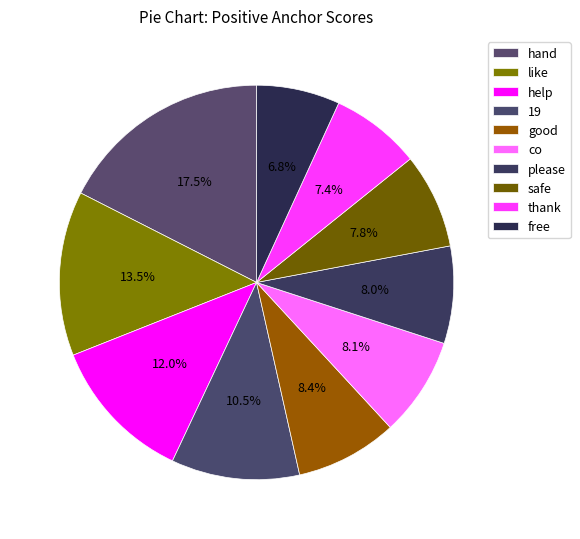

How many slices are in this pie chart?

10